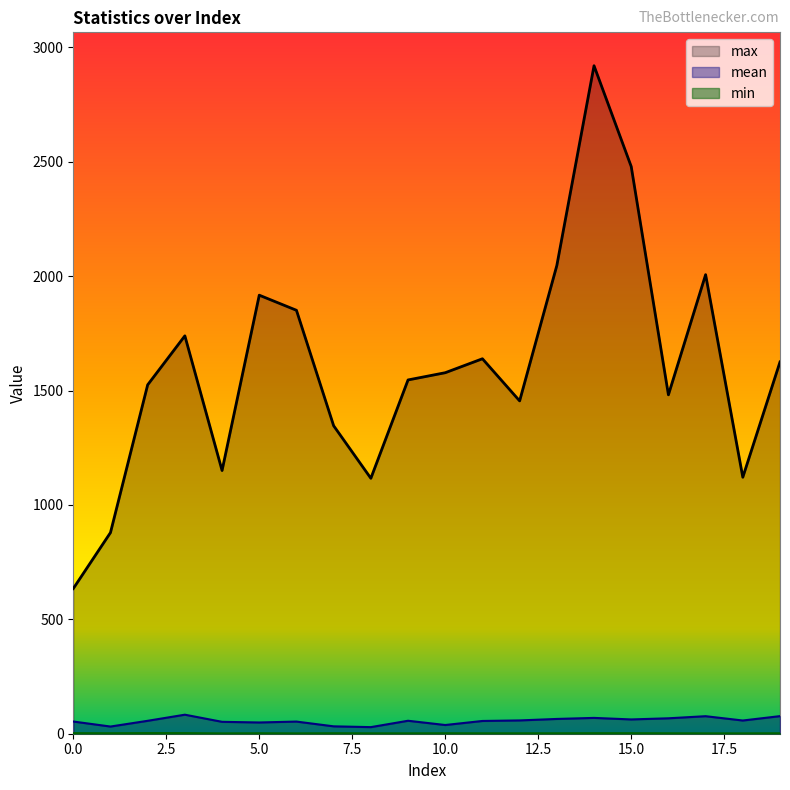

What is the difference between the maximum and second lowest values in the max series?

2040.5